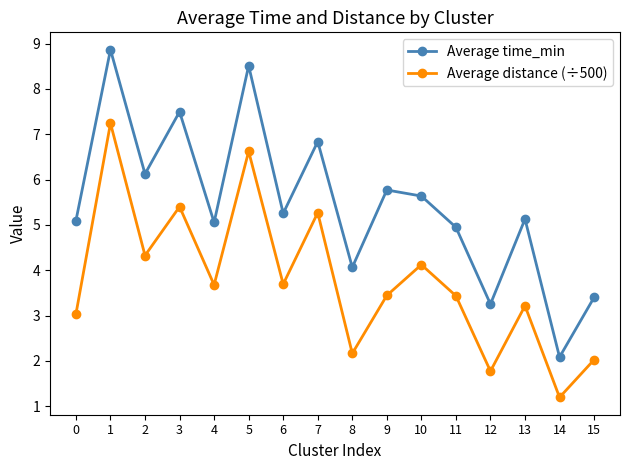

Which series changed the most between 3 and 8?

Average time_min